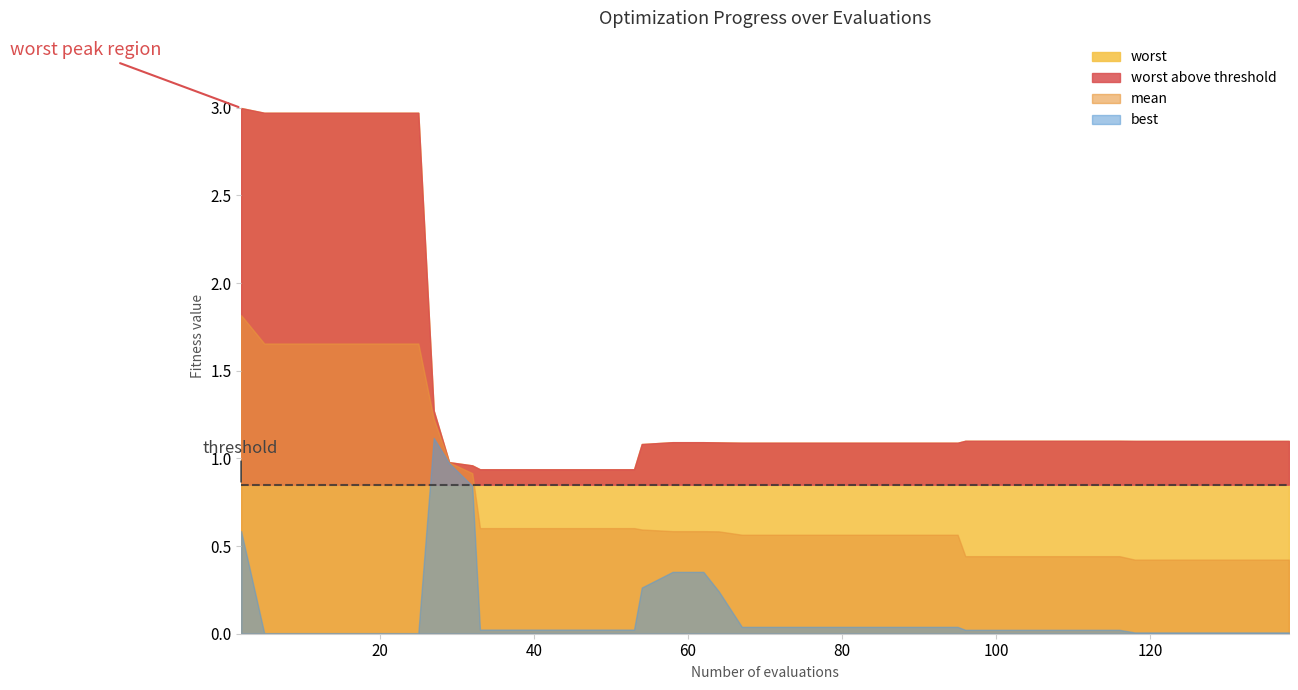

Which category has the lowest value in the worst series?

33